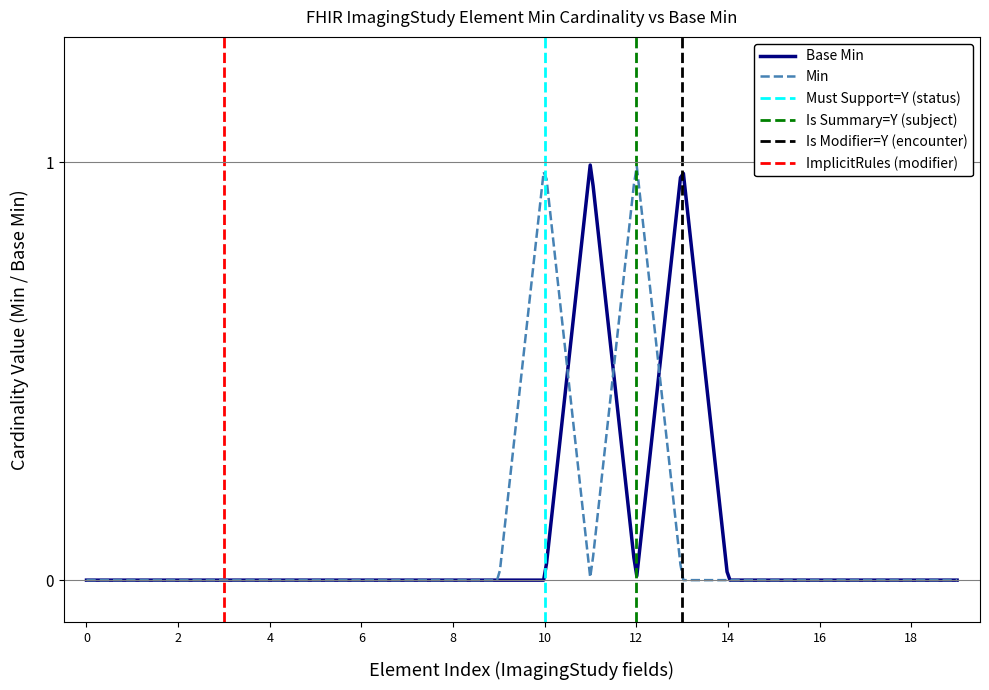

Is it true that the value at ImagingStudy.modality is 0?

False